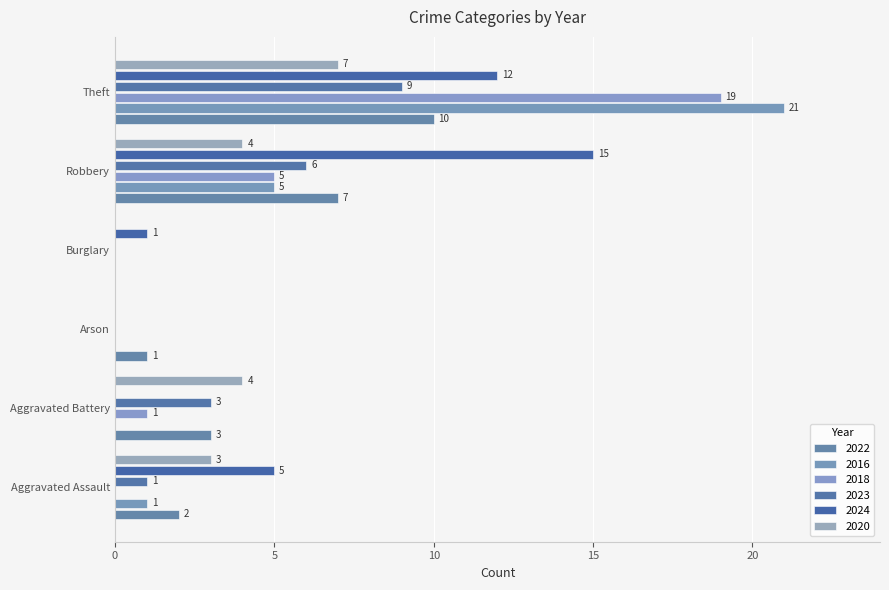

Is the value of 2023 at Aggravated Assault greater than the value of 2020 at Burglary?

Yes